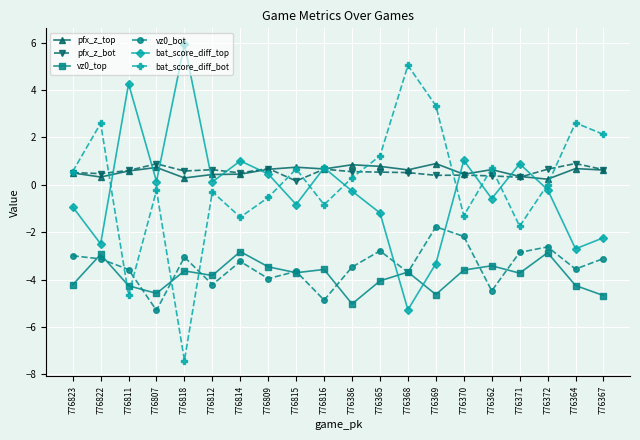

What position from the left is 776823?

1